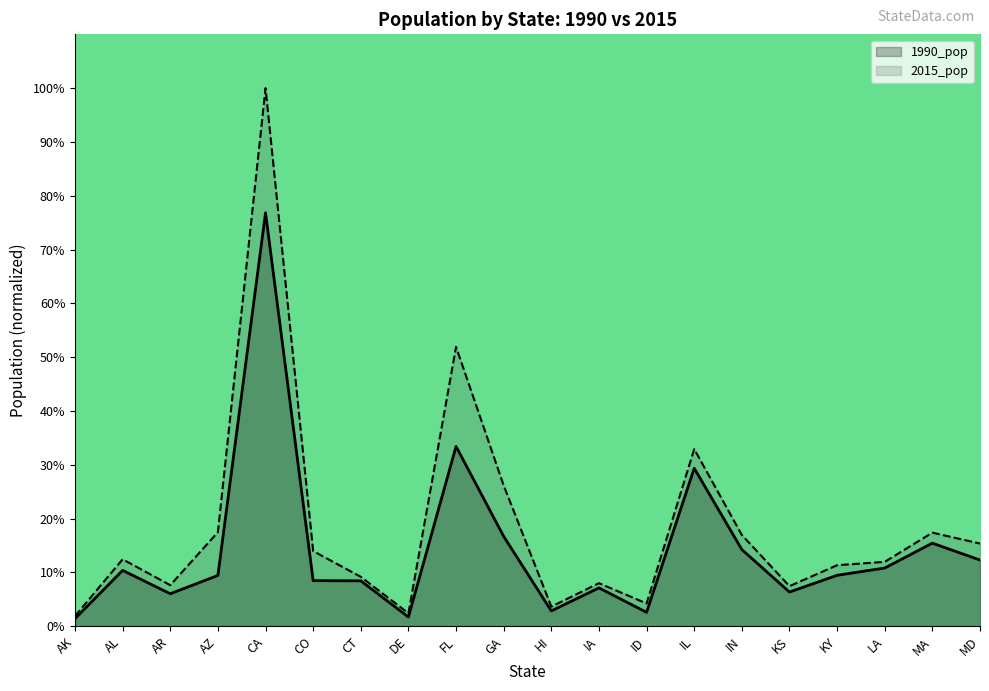

The value of 1990_pop at IA is 7.1. True or false?

True